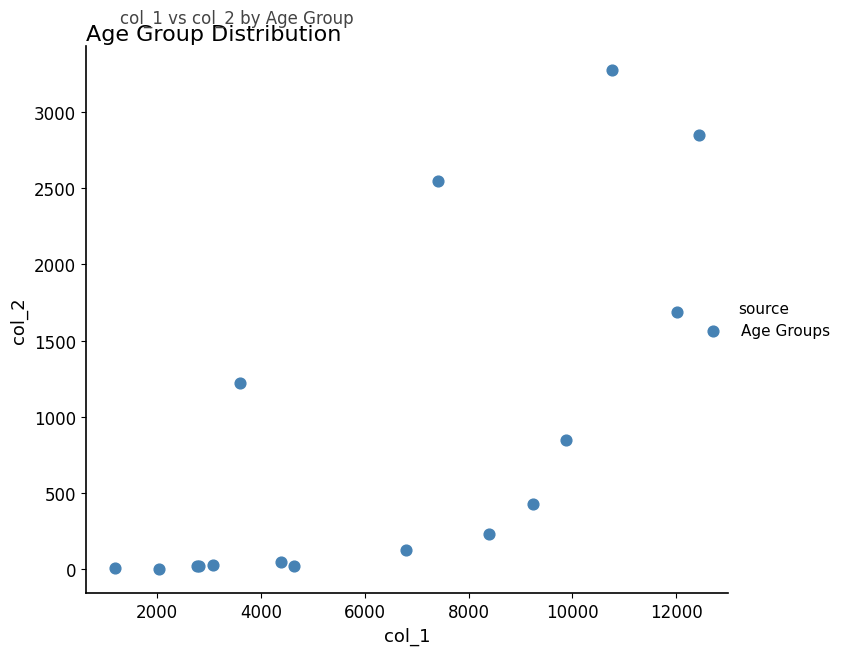

What Y value in the scatter plot is closest to 1638?

1690